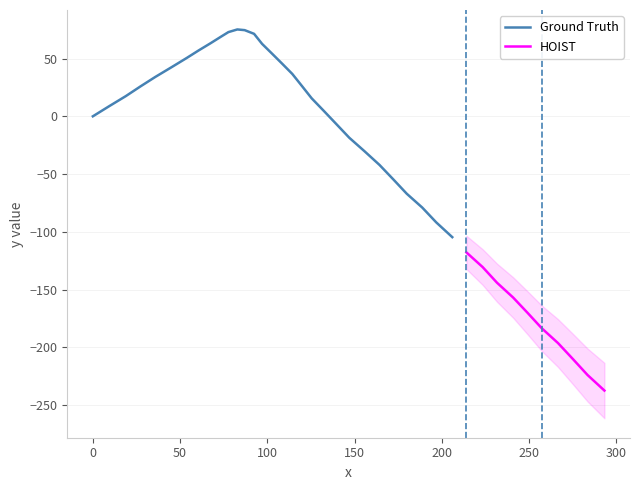

What is the minimum value for Ground Truth?

-104.6